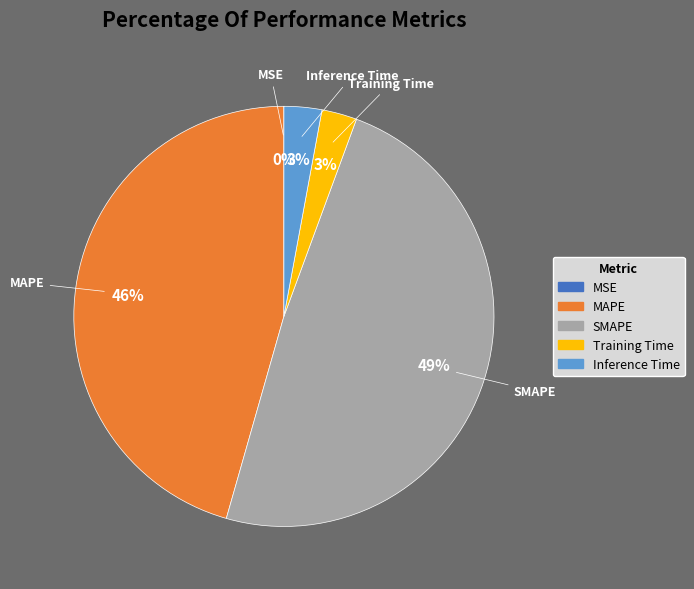

True or false: SMAPE accounts for 59% of the total.

False